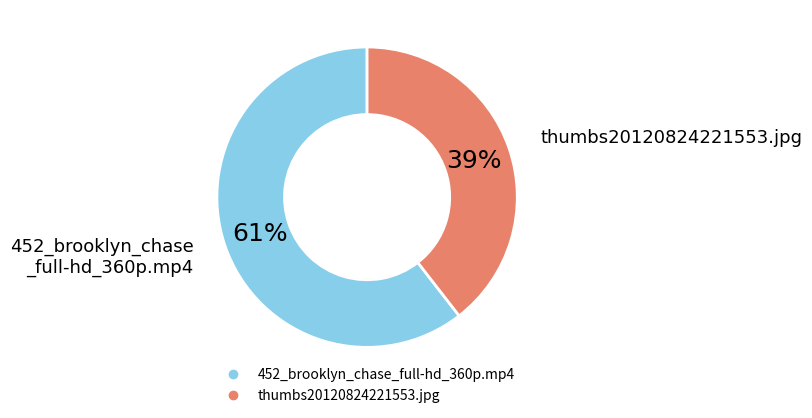

To the nearest percent, what percentage of the pie is thumbs20120824221553.jpg?

39%